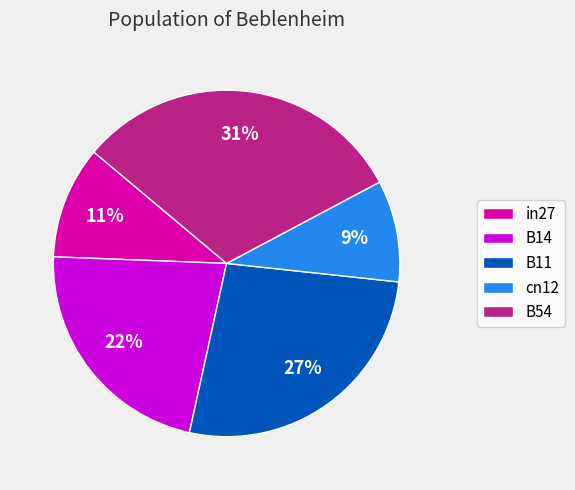

To the nearest percent, what percentage of the pie is in27?

11%